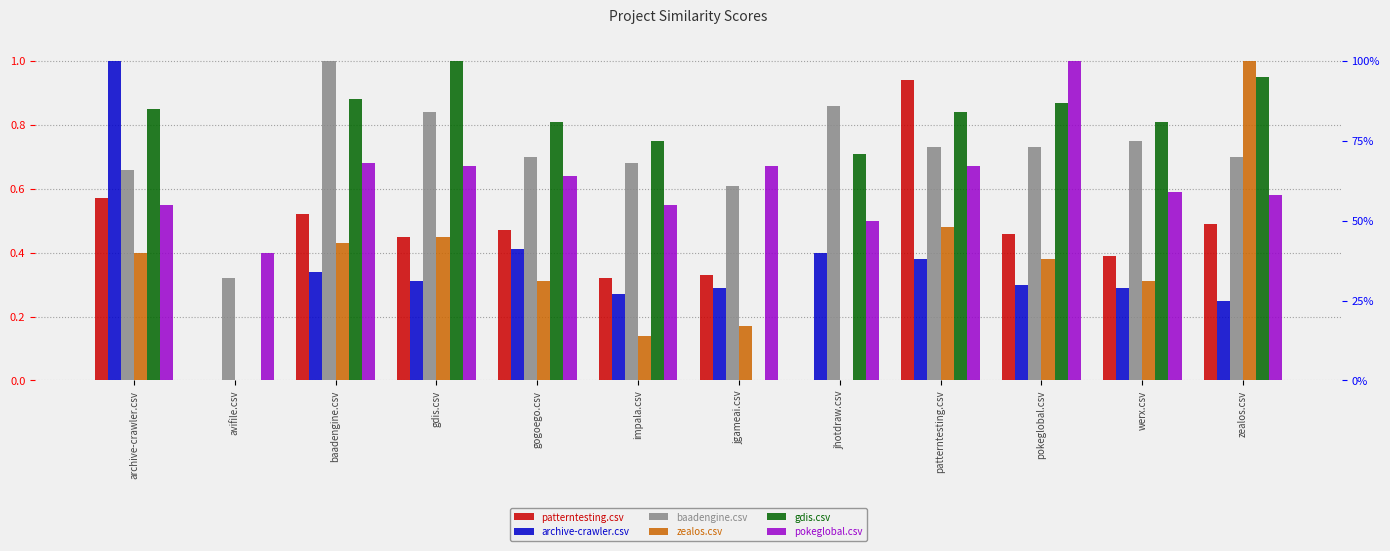

How many values in archive-crawler.csv are above zero?

11